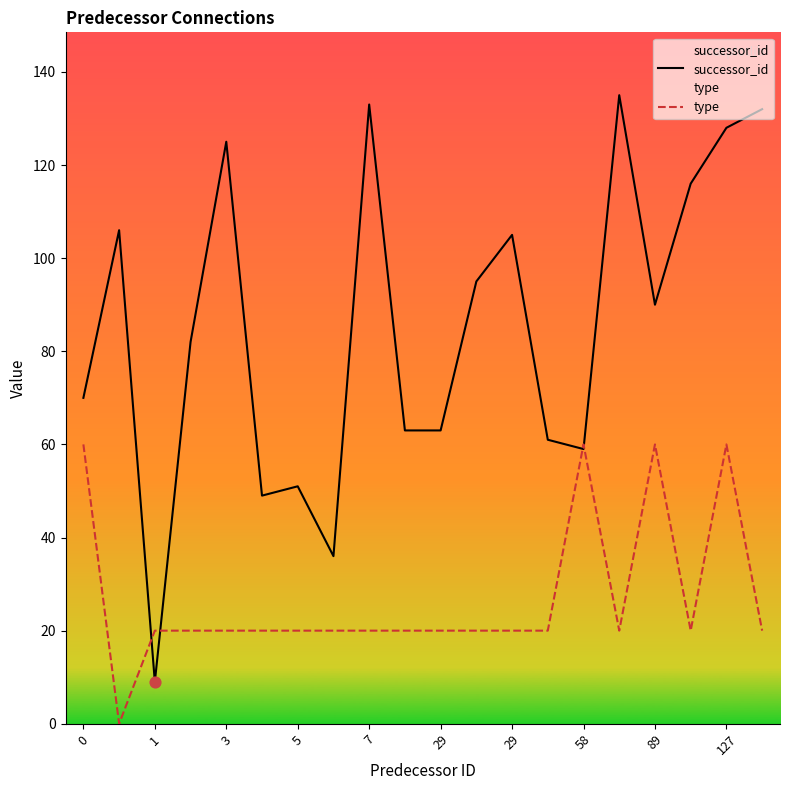

At which category is the sum across all series the highest?

127